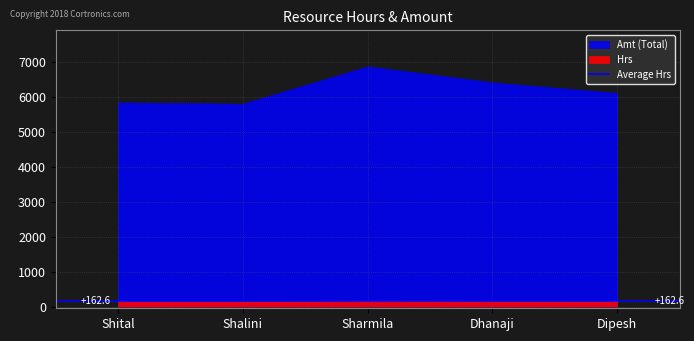

Count the number of categories in the chart.

5